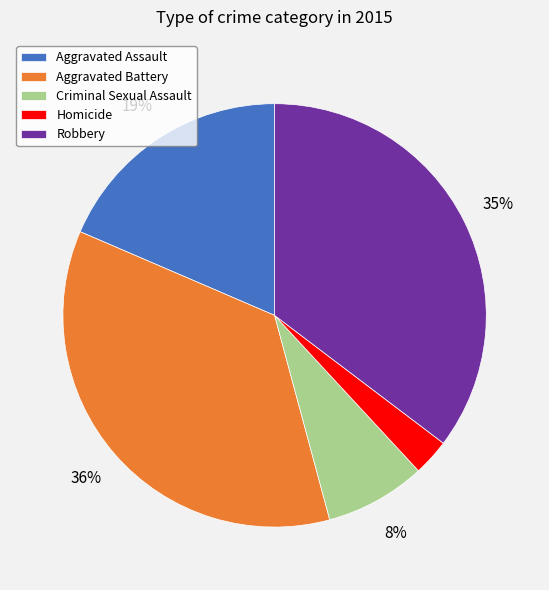

To the nearest percent, what percentage of the pie is Homicide?

3%